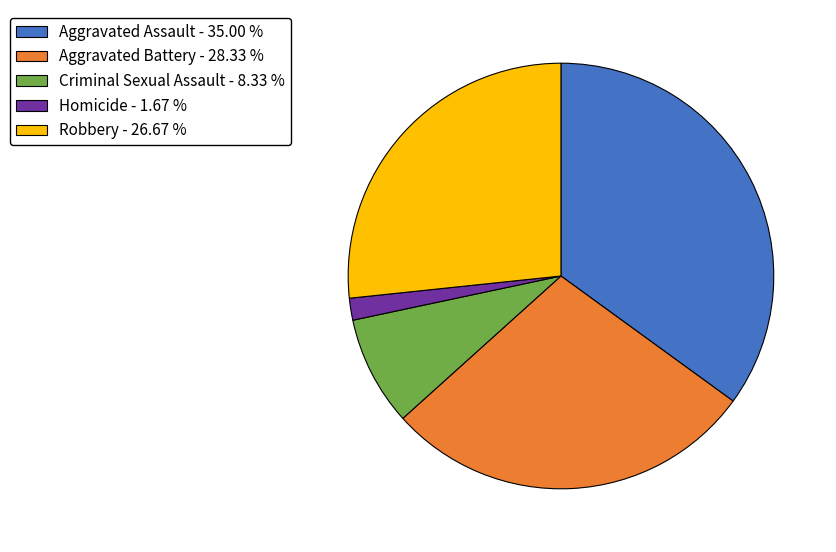

Is the sum of Homicide and Aggravated Assault greater than half?

No